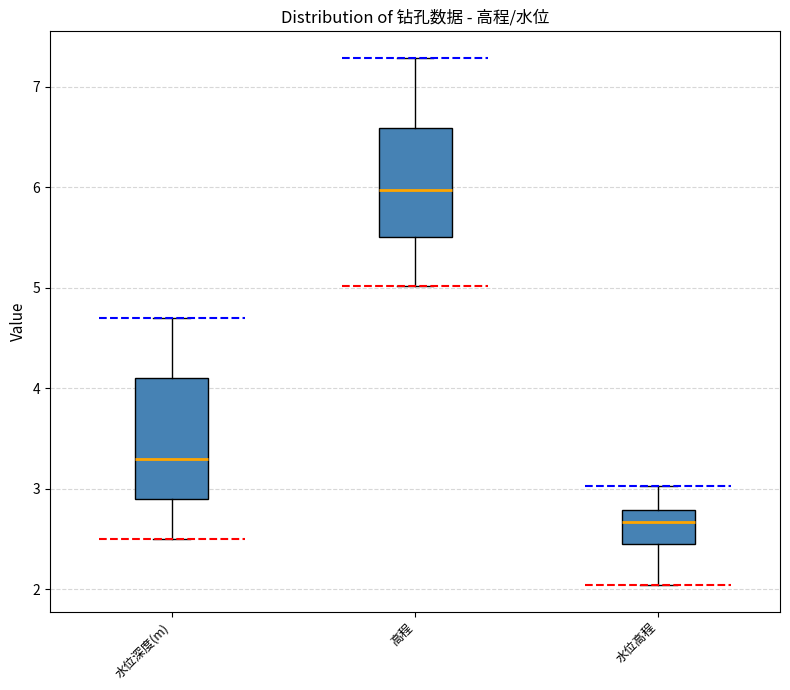

Where does the median line of the box for 高程 sit on the y-axis? The values are not printed on the chart, so give them approximately, as read against the axis.

6.0